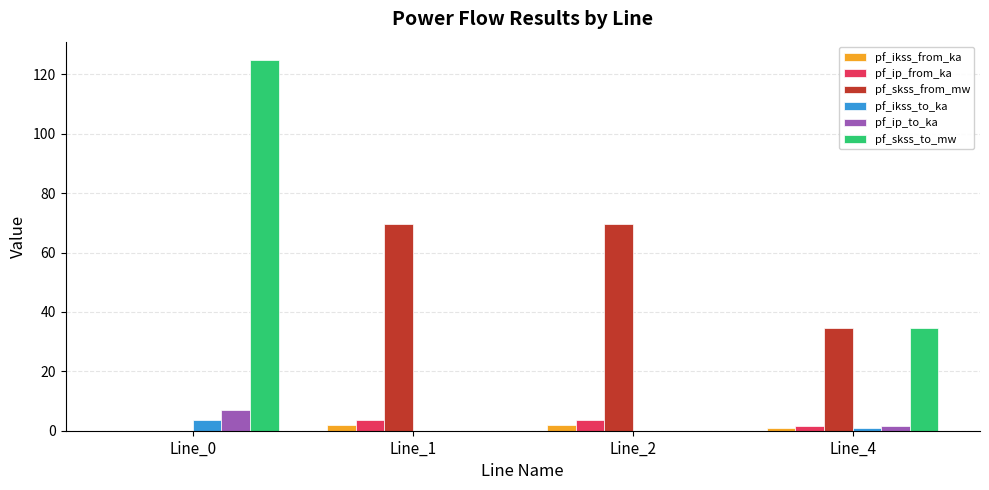

How many data points in pf_ip_from_ka are above 3?

2